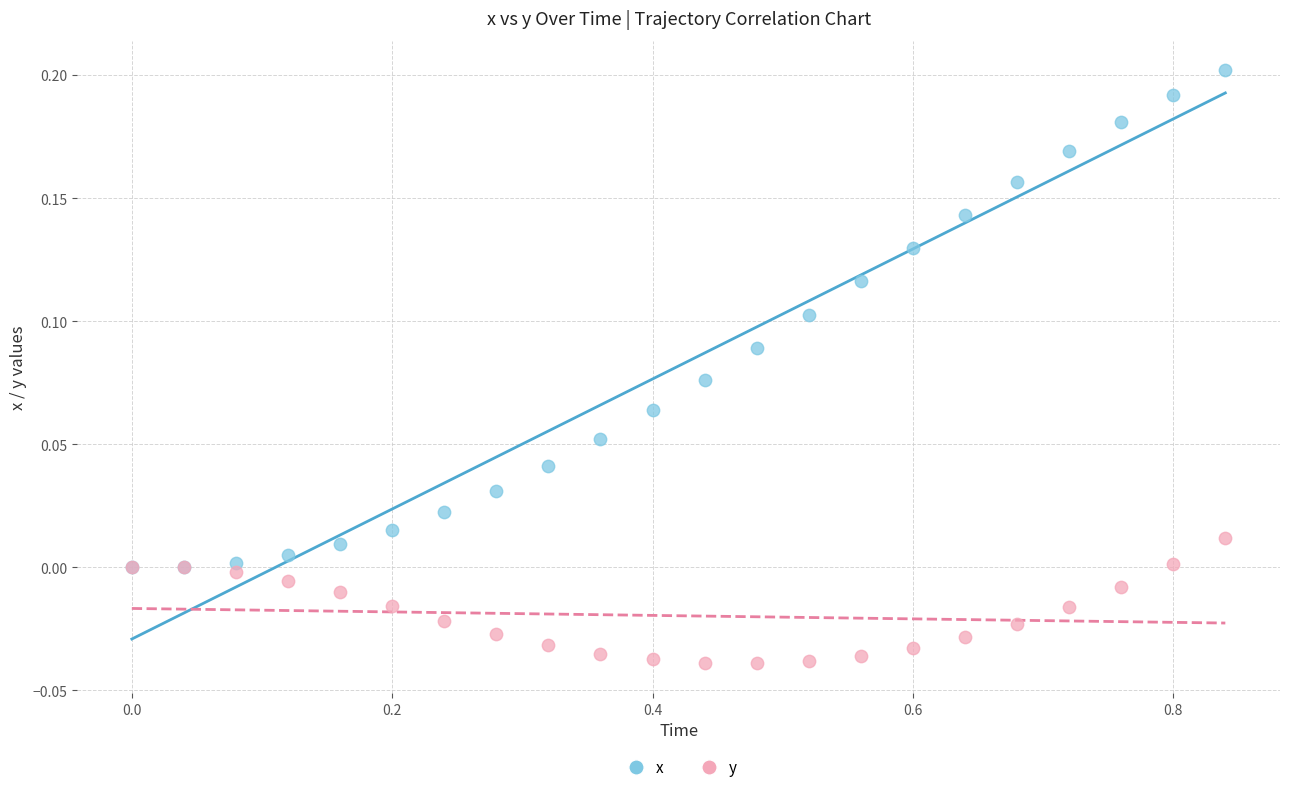

What are all the series names shown in the legend?

x, y